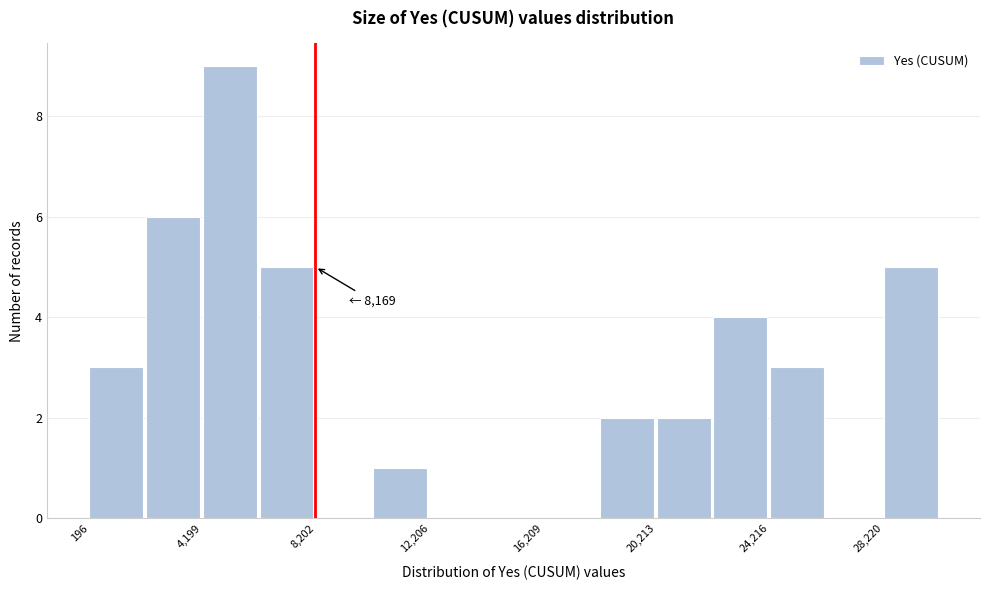

Which range on the x-axis has the tallest bar?

4000 to 6000